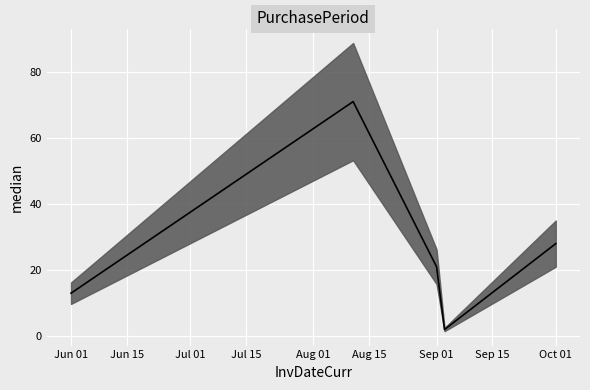

Is this an area chart (filled region under the line)?

No